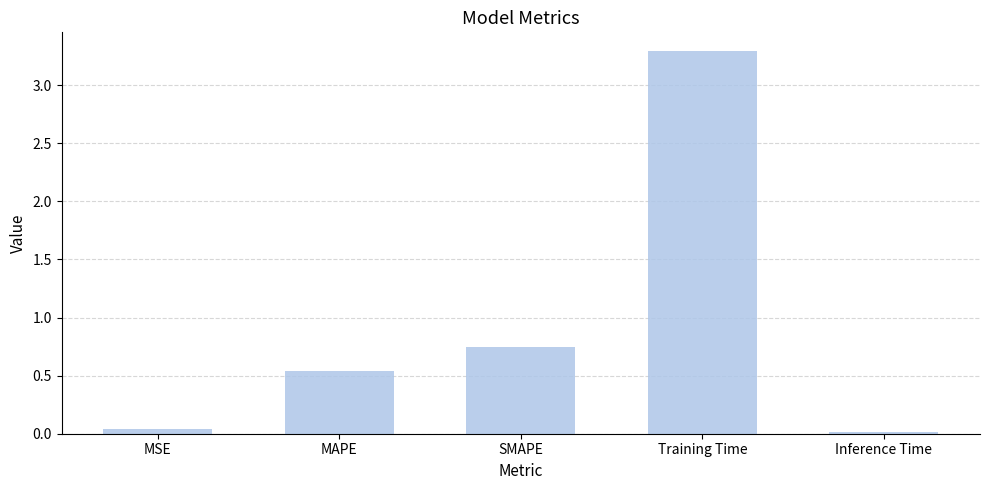

Where is the data nearest to the value 1?

SMAPE